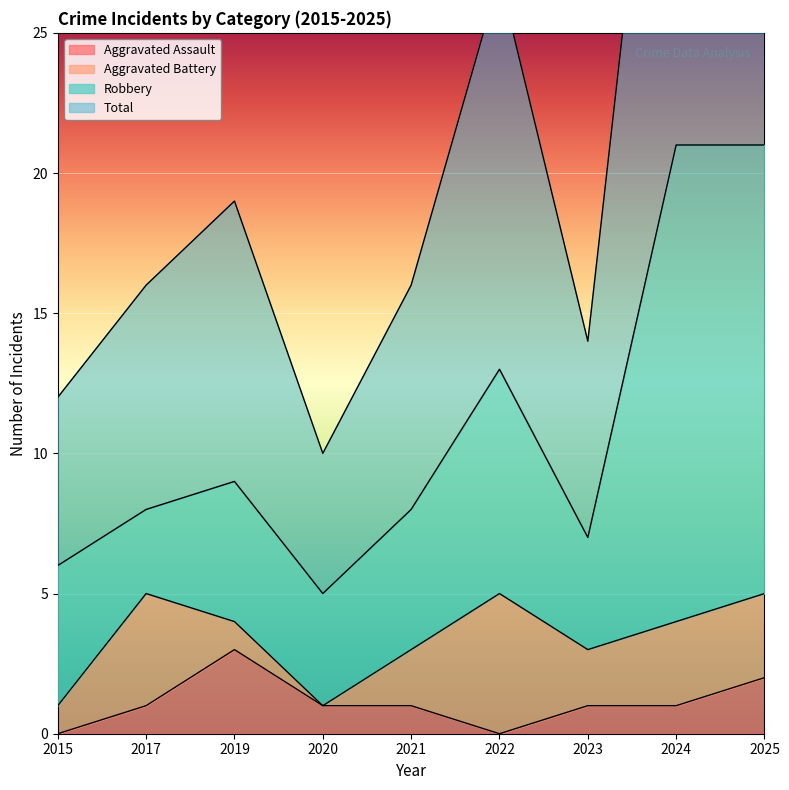

In Total, how many points are higher than both neighbors (excluding endpoints)?

2